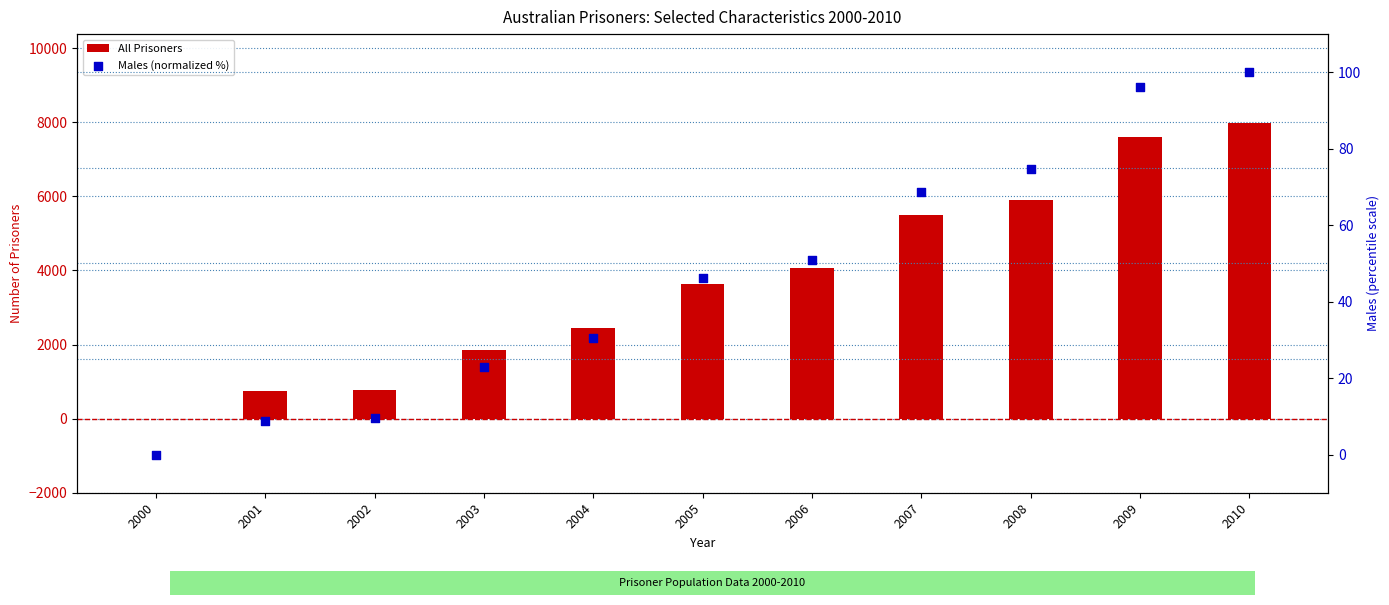

What is the total value across all series at 2001?

752.8